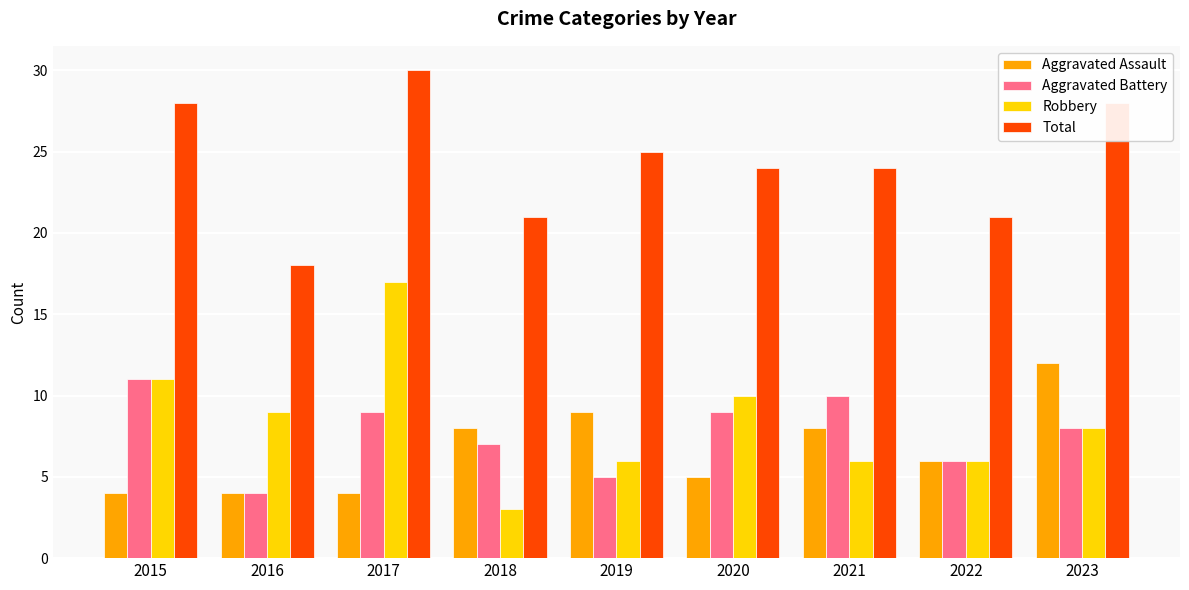

True or false: Robbery has a value of 9 at 2022.

False